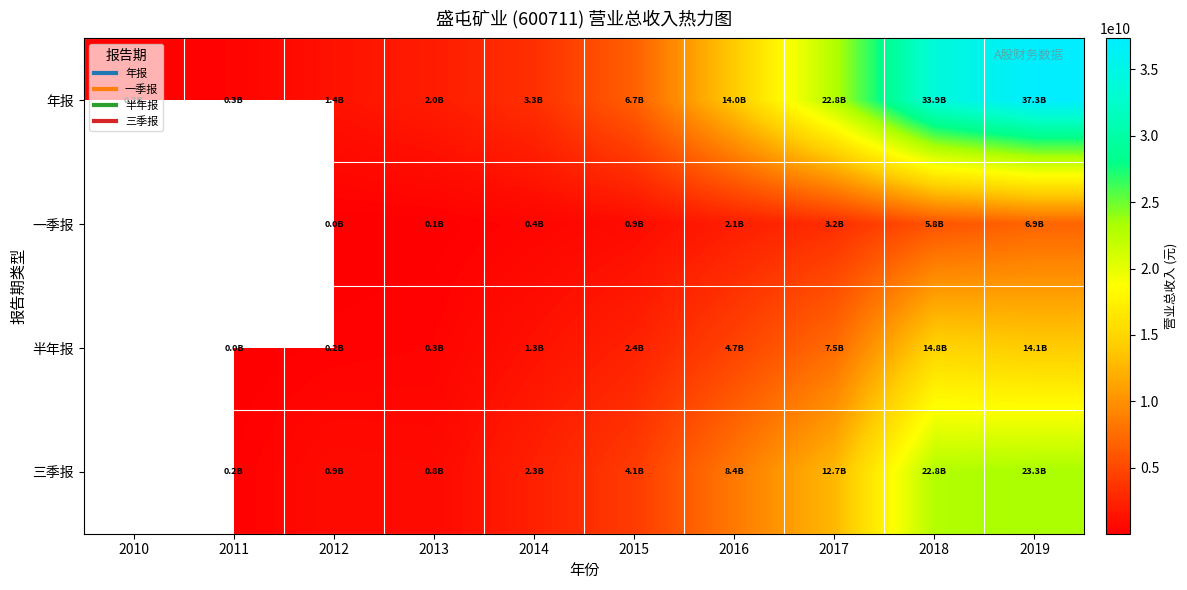

The 一季报 series shows 3200732737.6 at 2017. True or false?

True